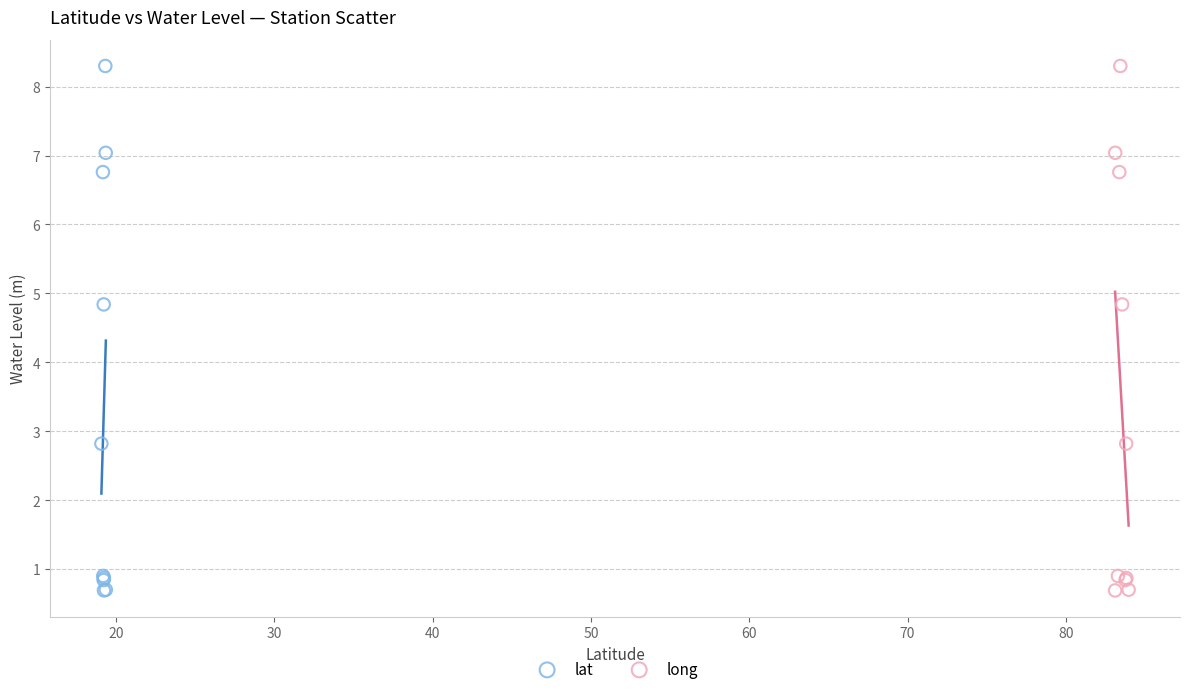

What are all the series names shown in the legend?

lat, long